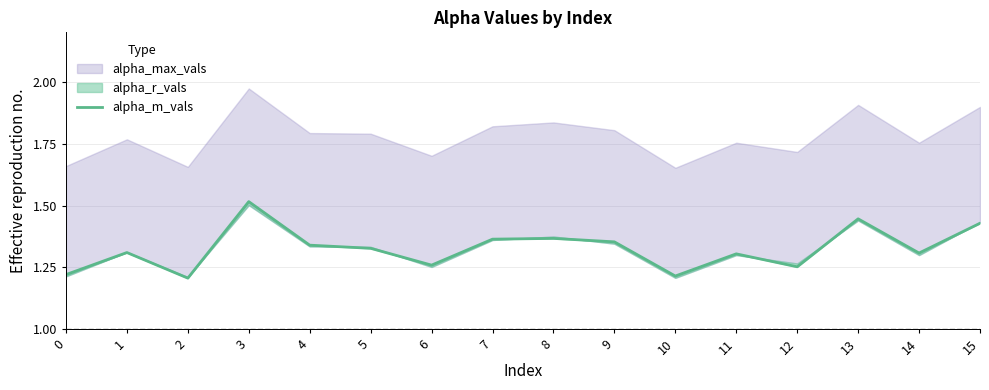

What is the difference between the second highest and second lowest values?

0.2